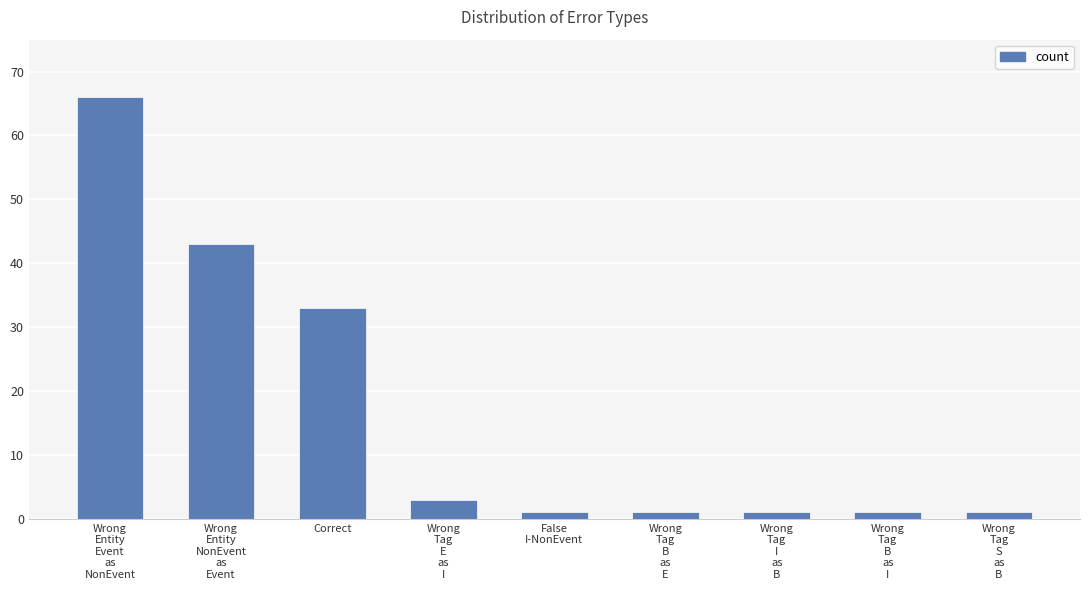

Reading left to right, extract all data points from this chart.

66	43	33	3	1	1	1	1	1